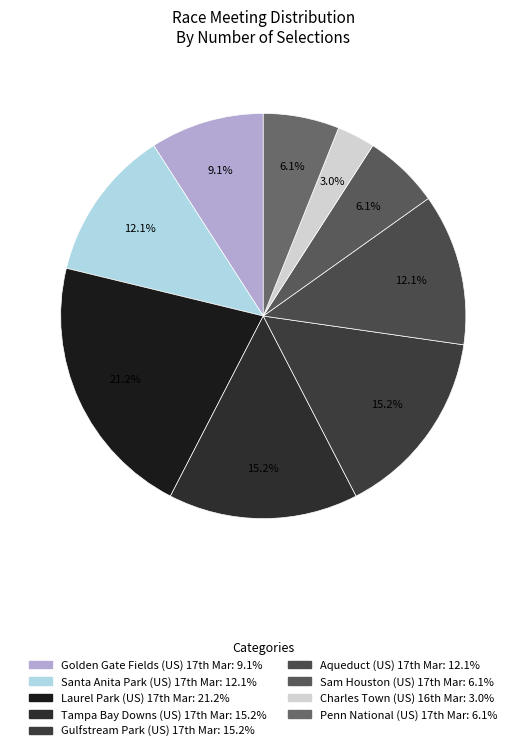

How many slices are in this pie chart?

9